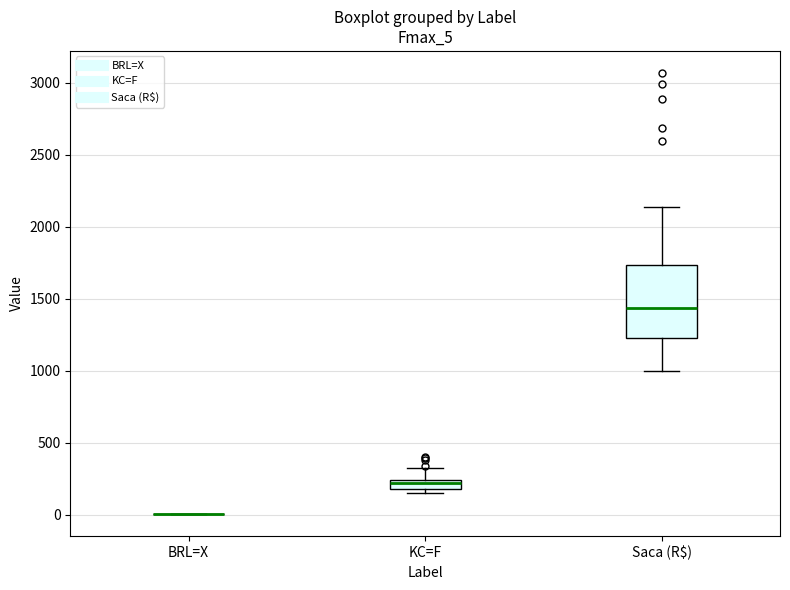

Where is the lower edge of the box for Saca (R$) on the y-axis? The values are not printed on the chart, so give them approximately, as read against the axis.

1250